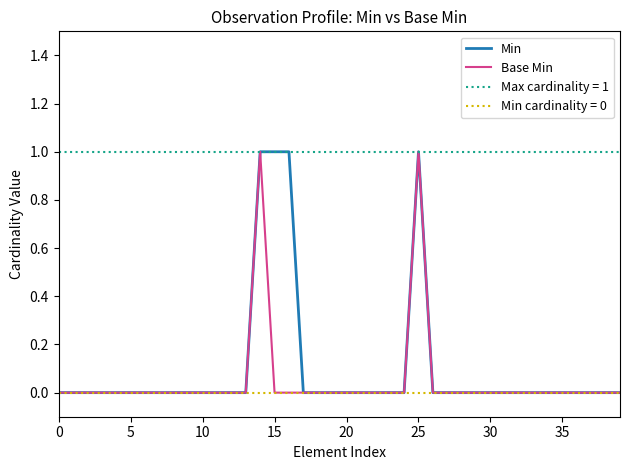

What is the label of the 11th point from the right?

29